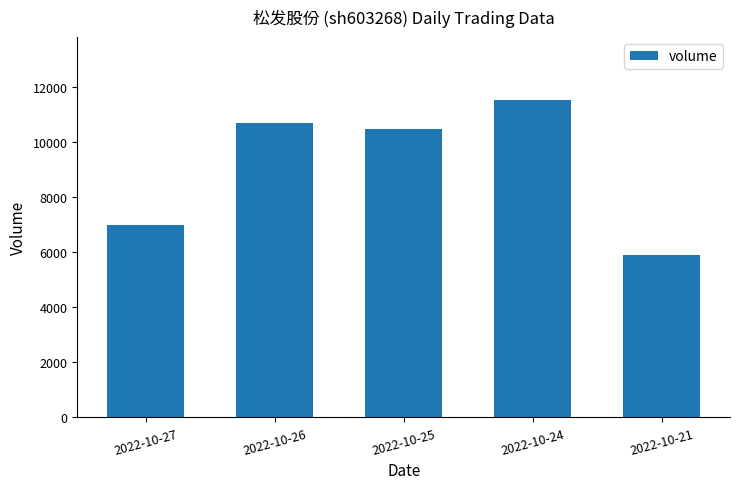

Reading right to left, what are all the values shown in this chart?

5899	11509	10455	10677	6996